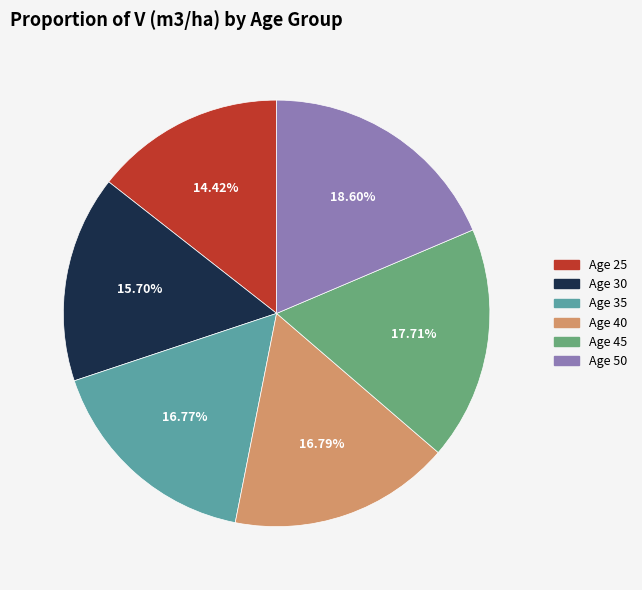

Is there a majority slice in this chart?

No